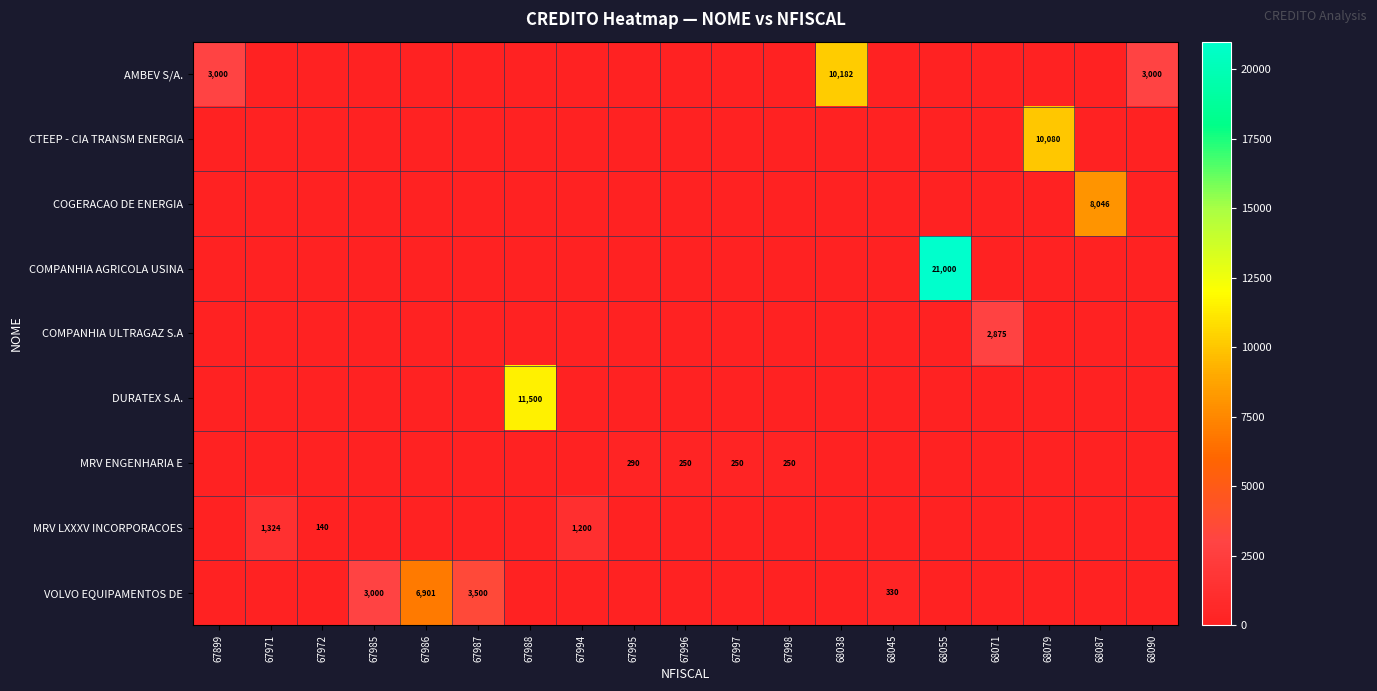

True or false: VOLVO EQUIPAMENTOS DE has a value of 3500 at 67987.

True